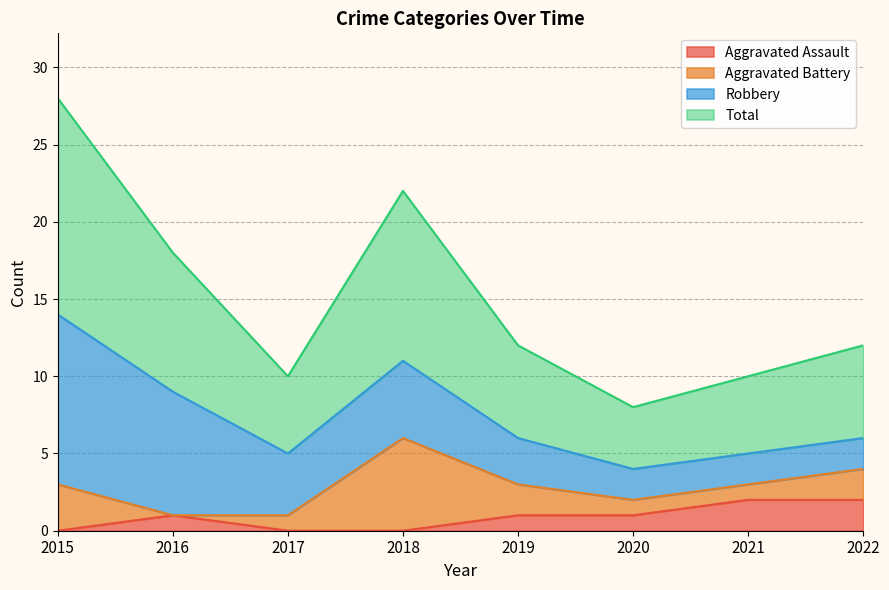

What is the sum of the Aggravated Assault values at 2018 and 2021?

2